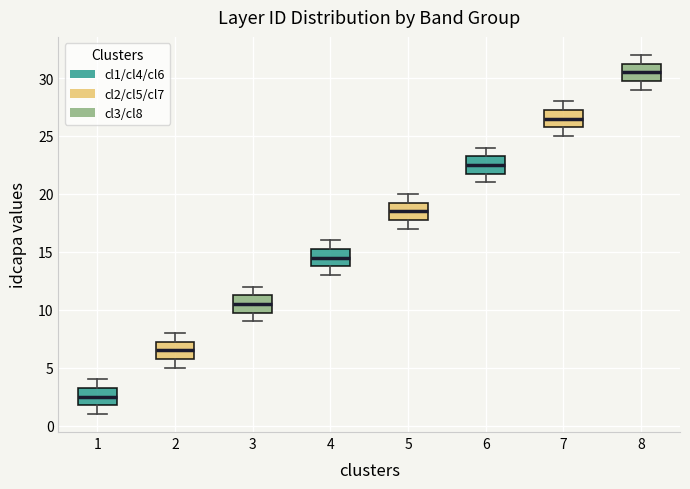

Where is the lower edge of the box at x = 5 on the y-axis? The values are not printed on the chart, so give them approximately, as read against the axis.

18.0